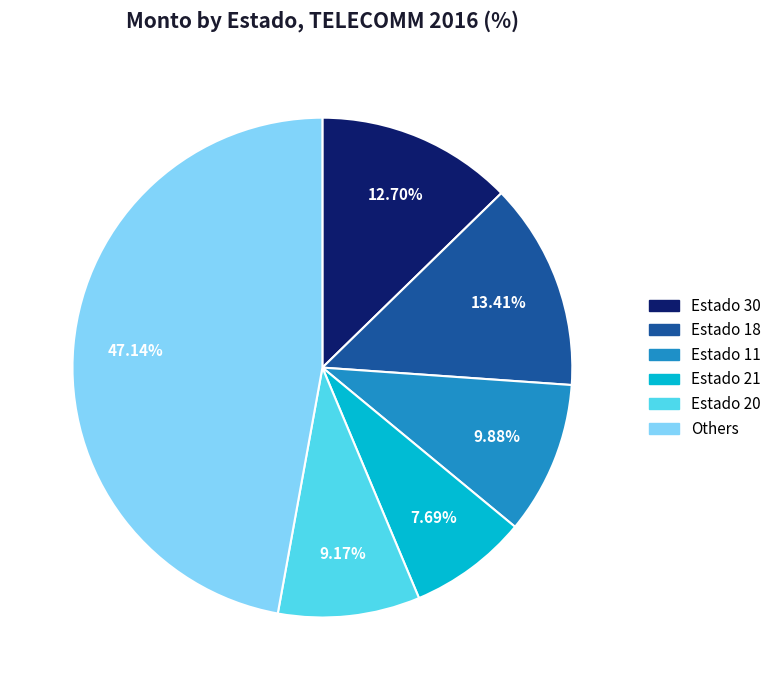

Does any single category account for the majority?

No